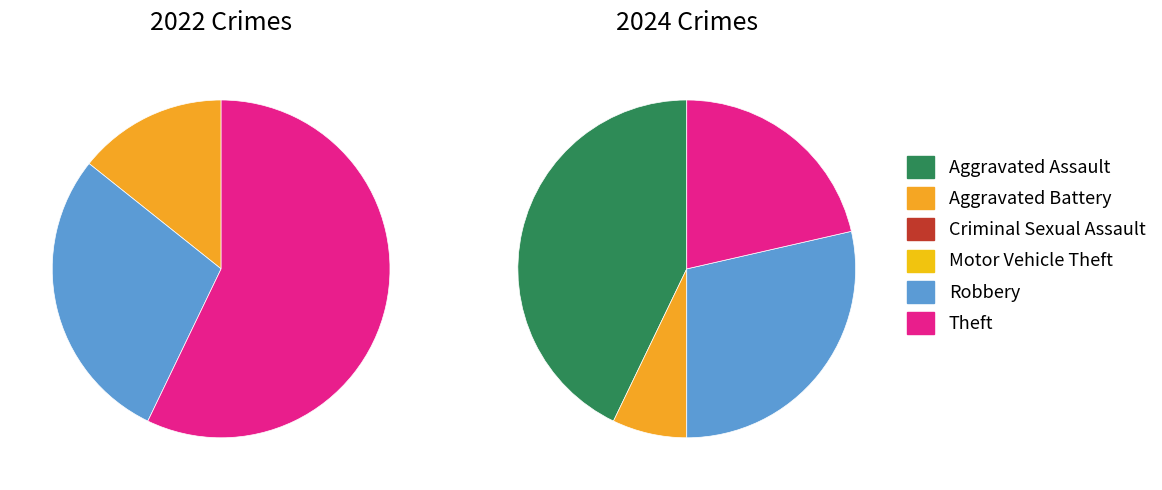

How many segments does this pie chart have?

6